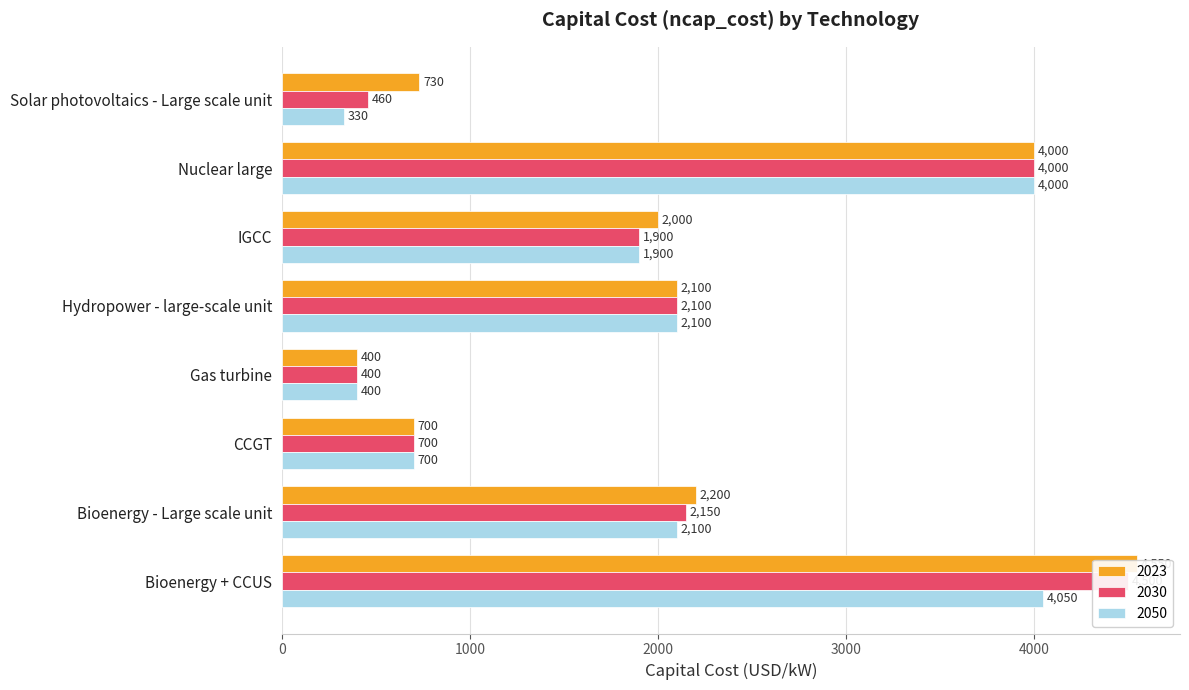

What are all the series names shown in the legend?

2023, 2030, 2050